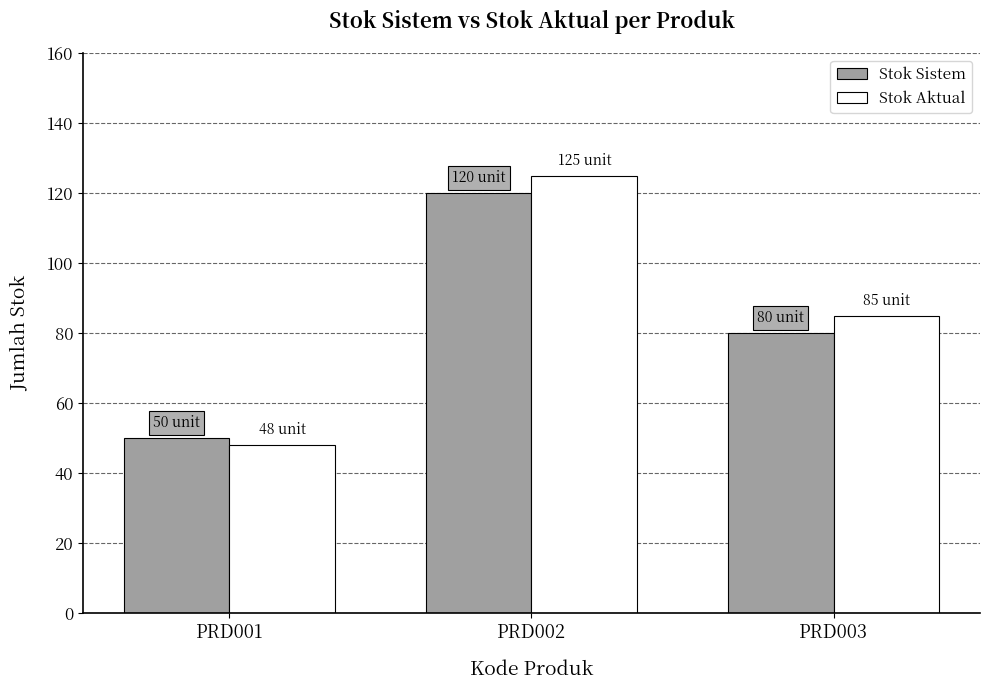

Rank the categories by Stok Sistem value from lowest to highest.

PRD001, PRD003, PRD002